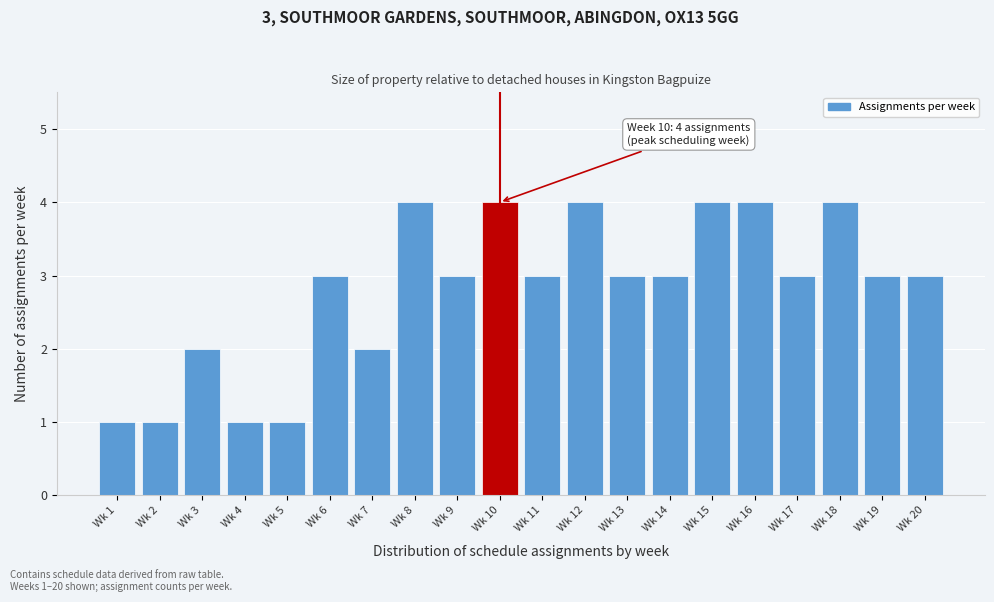

Reading left to right, transcribe all the data shown in this chart.

Wk 1=1	Wk 2=1	Wk 3=2	Wk 4=1	Wk 5=1	Wk 6=3	Wk 7=2	Wk 8=4	Wk 9=3	Wk 10=4	Wk 11=3	Wk 12=4	Wk 13=3	Wk 14=3	Wk 15=4	Wk 16=4	Wk 17=3	Wk 18=4	Wk 19=3	Wk 20=3